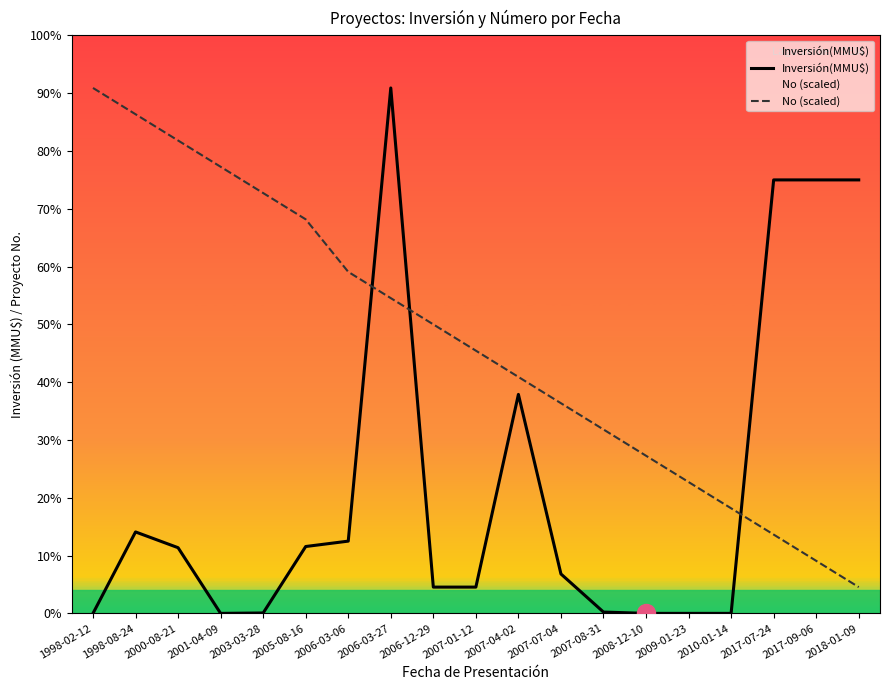

List the series in order of their overall mean, lowest first.

Inversión(MMU$), No (scaled)